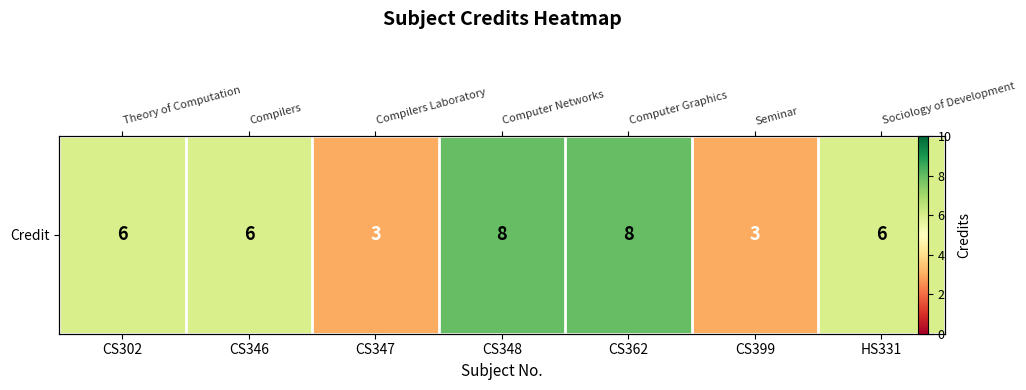

What is the sum of all values?

40